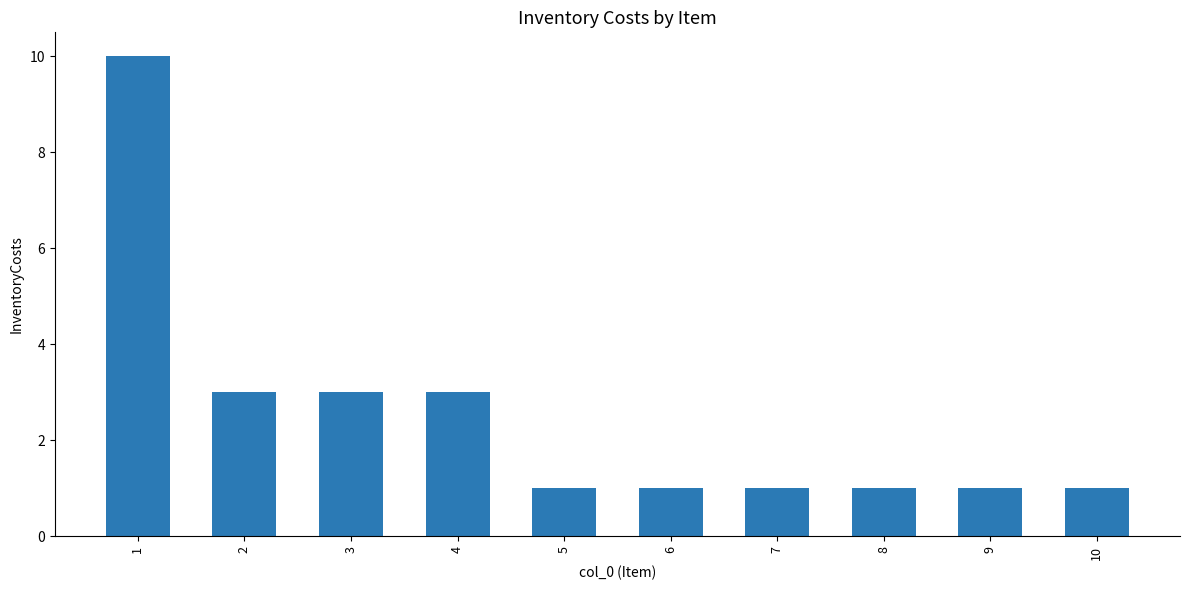

True or false: the data shows 1 at 10.

True